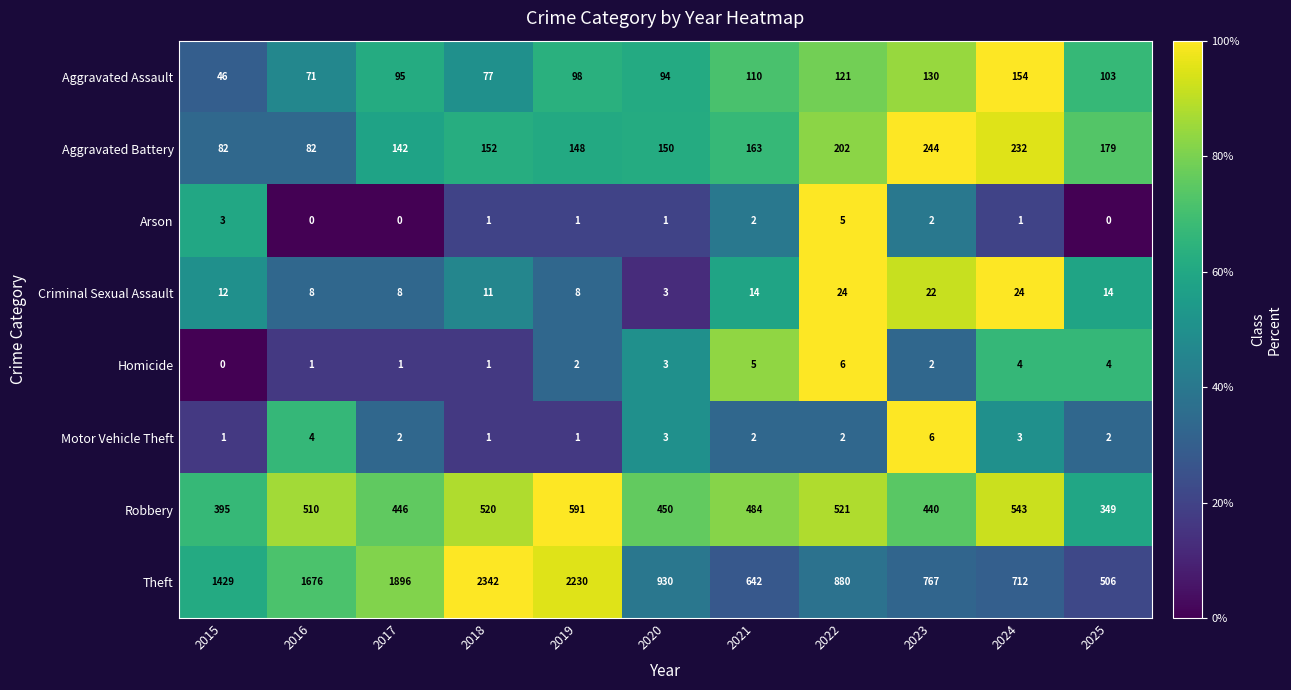

How many values in the Theft series are below 930?

5